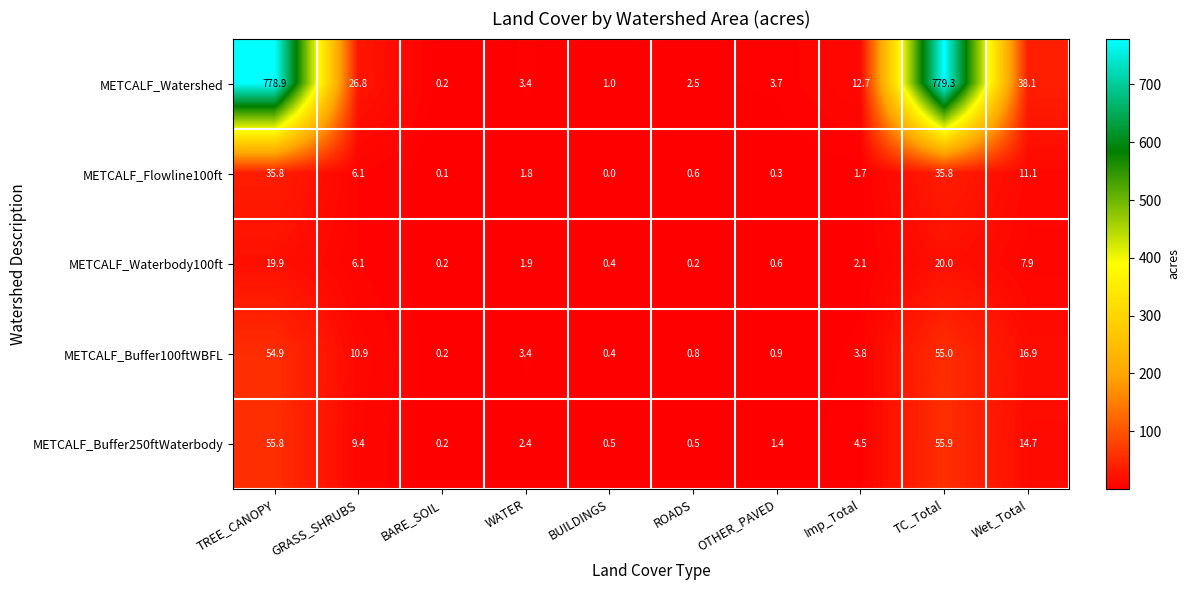

The value of METCALF_Buffer100ftWBFL at OTHER_PAVED is 0.9. True or false?

True